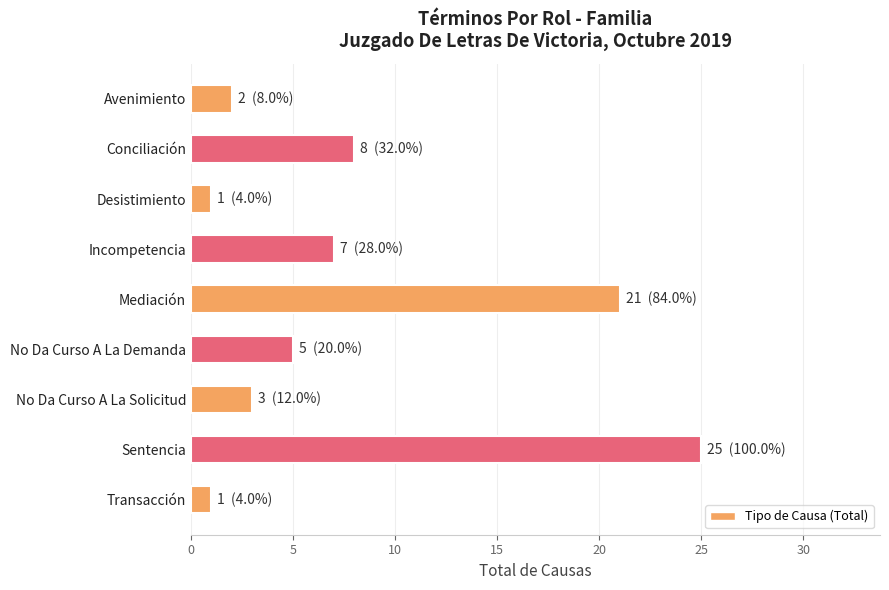

What is the greatest value displayed?

25